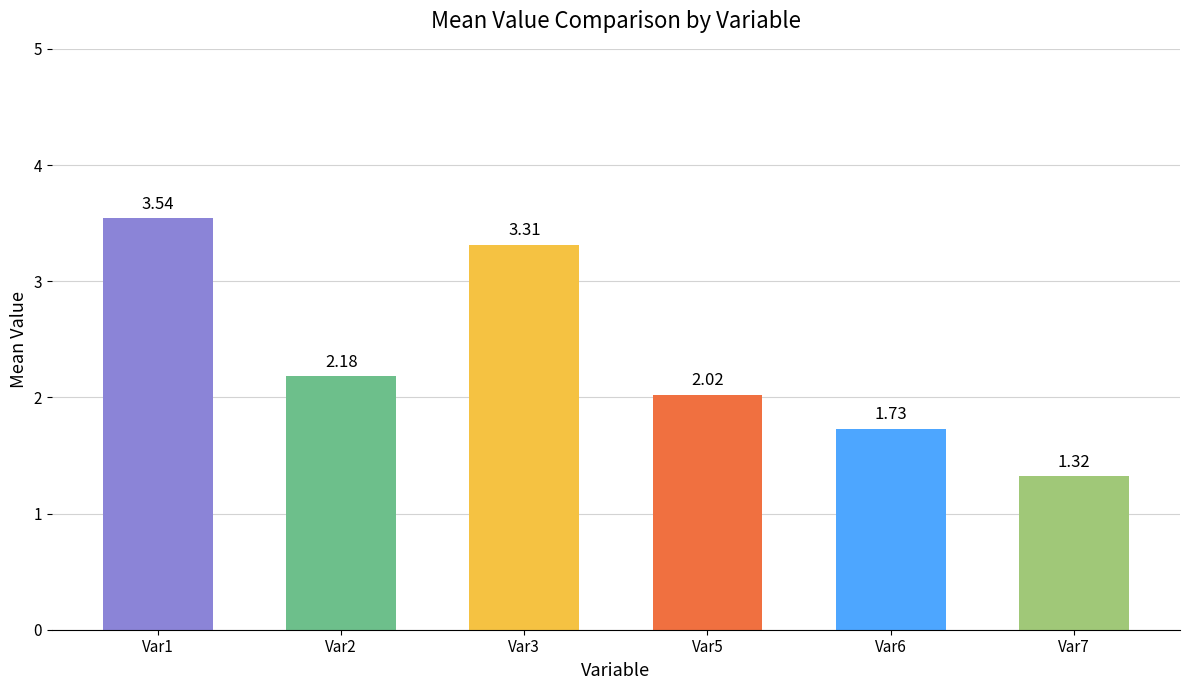

Rank the categories by value from highest to lowest.

Var1, Var3, Var2, Var5, Var6, Var7